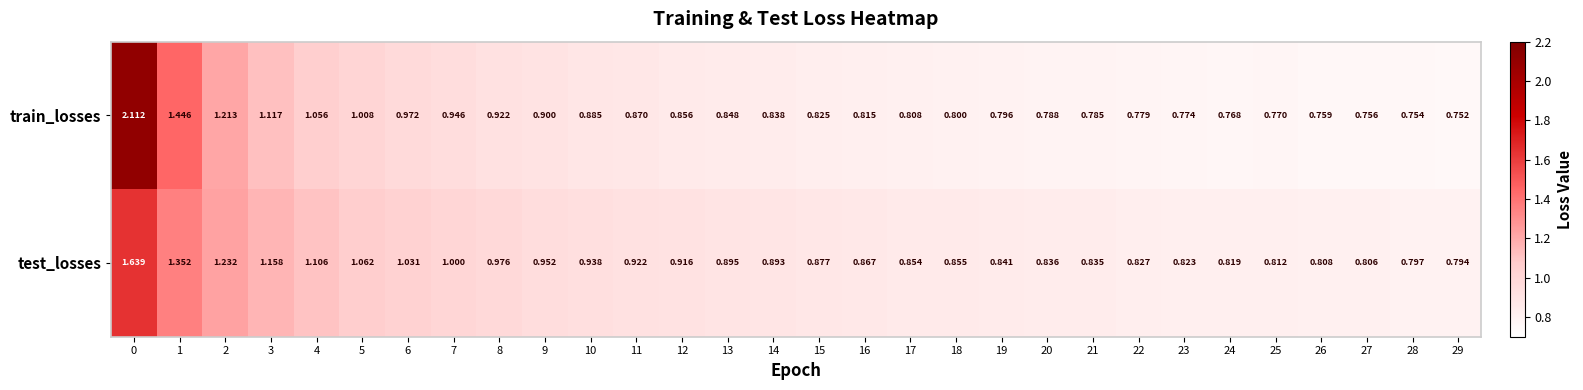

Rank the series by their average value, from highest to lowest.

test_losses, train_losses